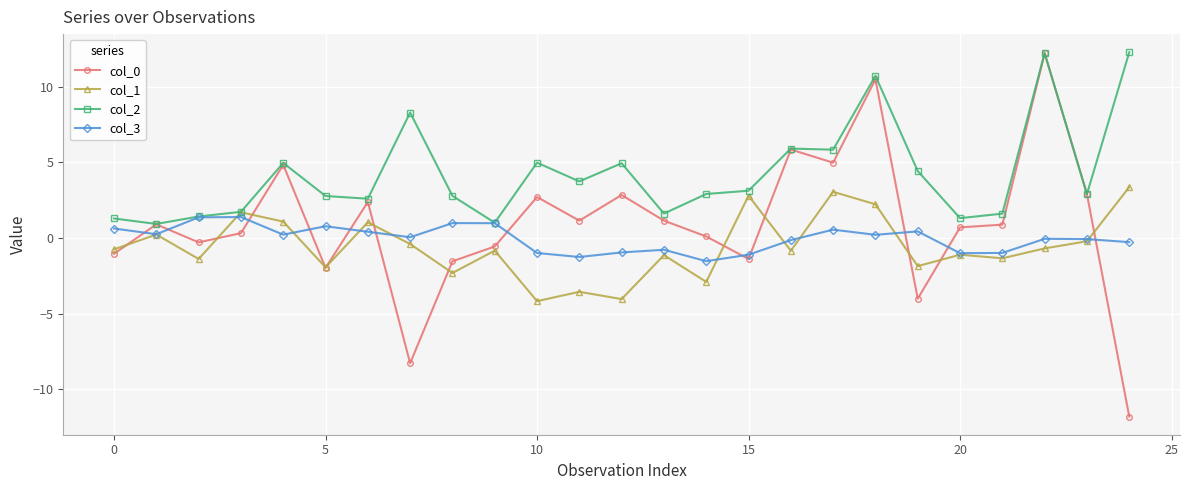

True or false: col_2 has more than 2 interior local peaks.

True